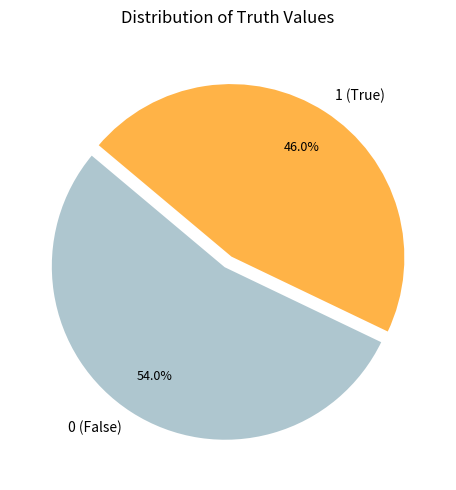

Approximately how many times larger is the value at 0 compared to 1?

1.2